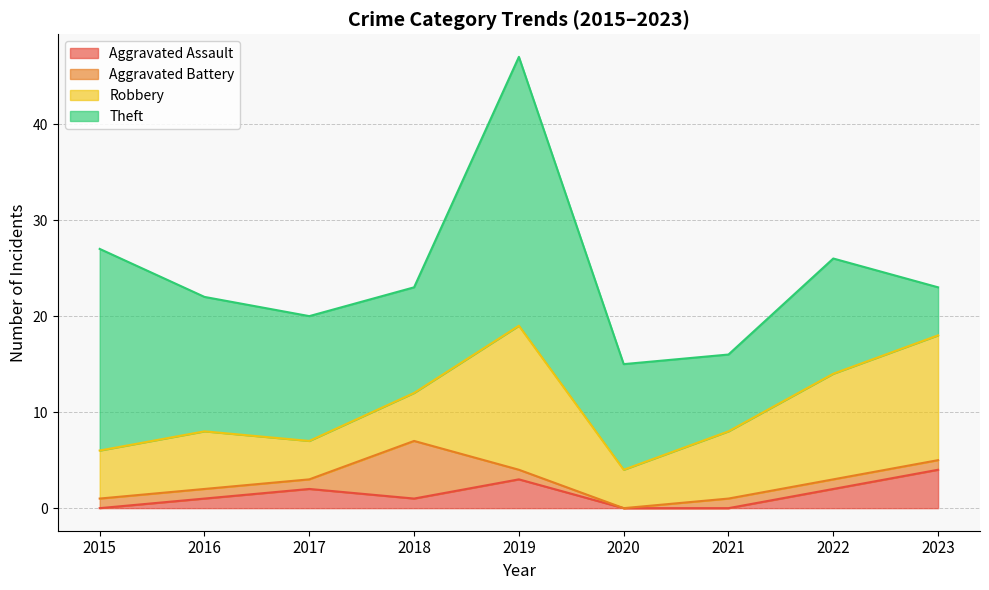

What is the difference between the maximum and minimum values in the Robbery series?

11